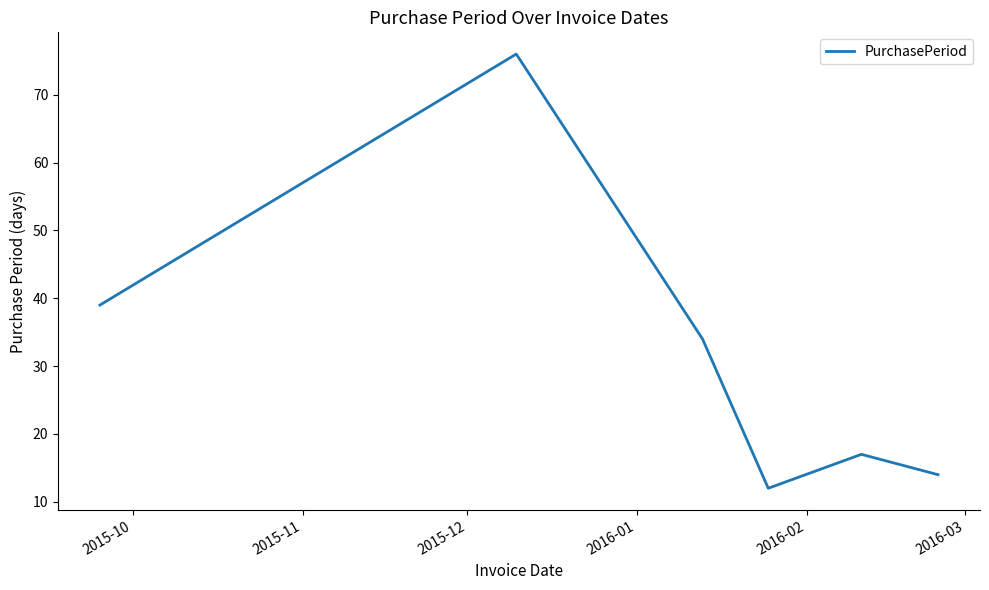

How many lines are shown in the chart?

1